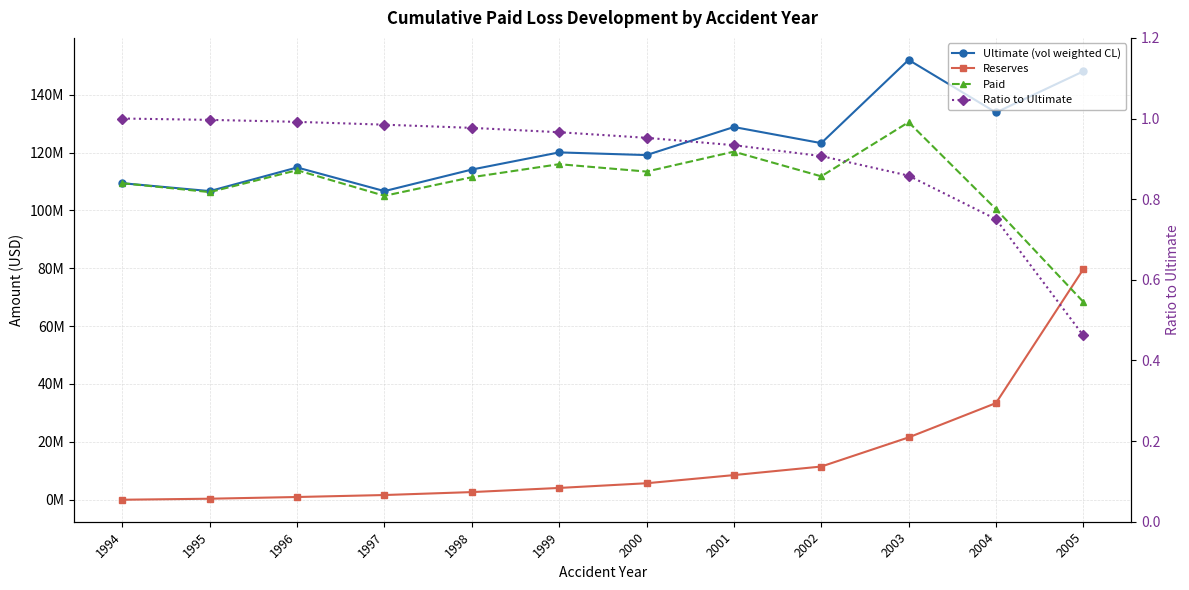

What is the total value across all series at 1996?

229672000.2